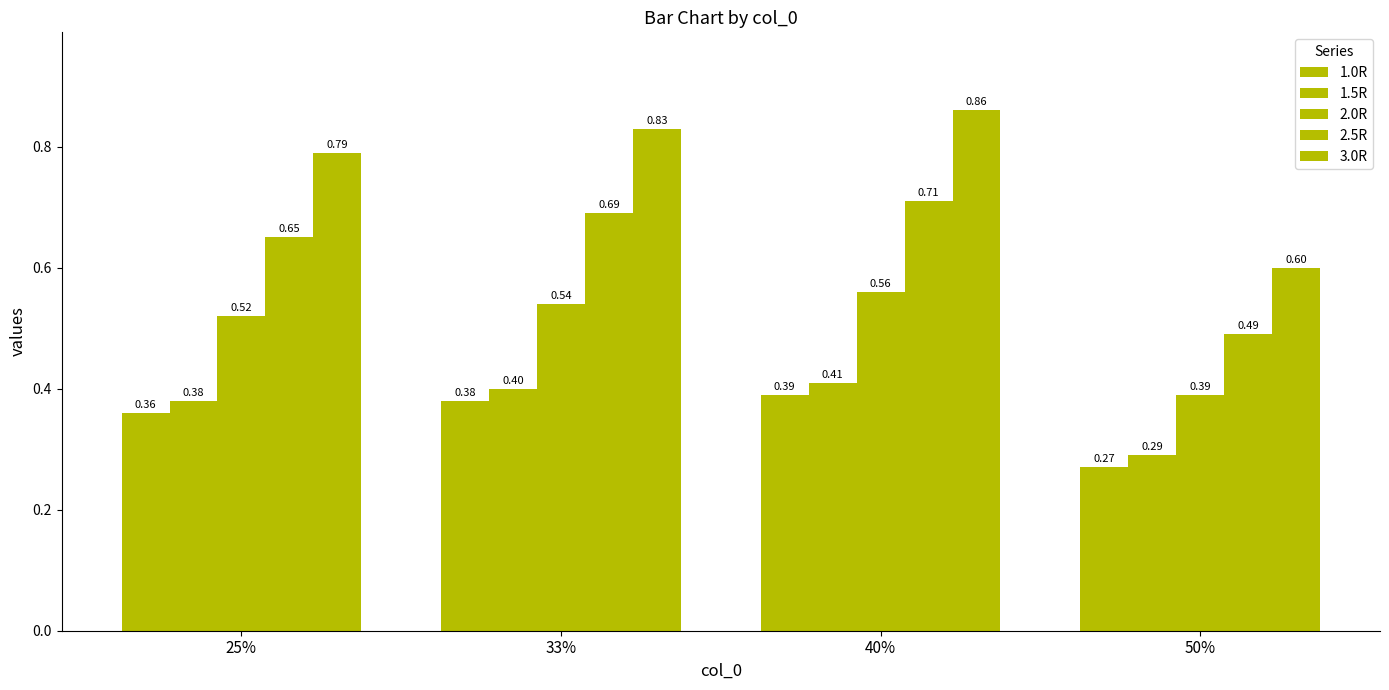

Count the number of categories in the chart.

4